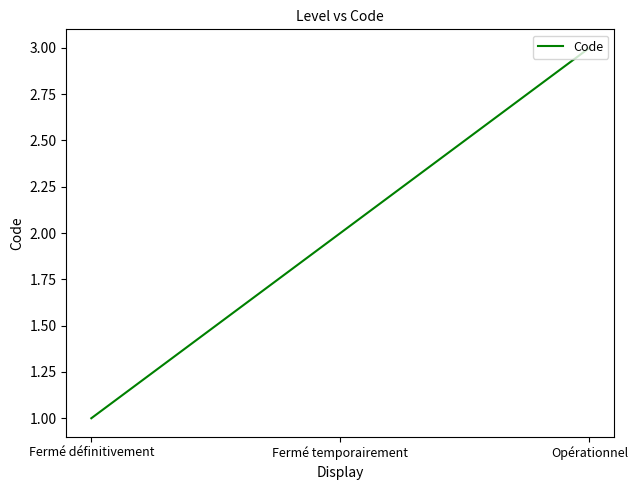

What position from the right is Fermé définitivement?

3